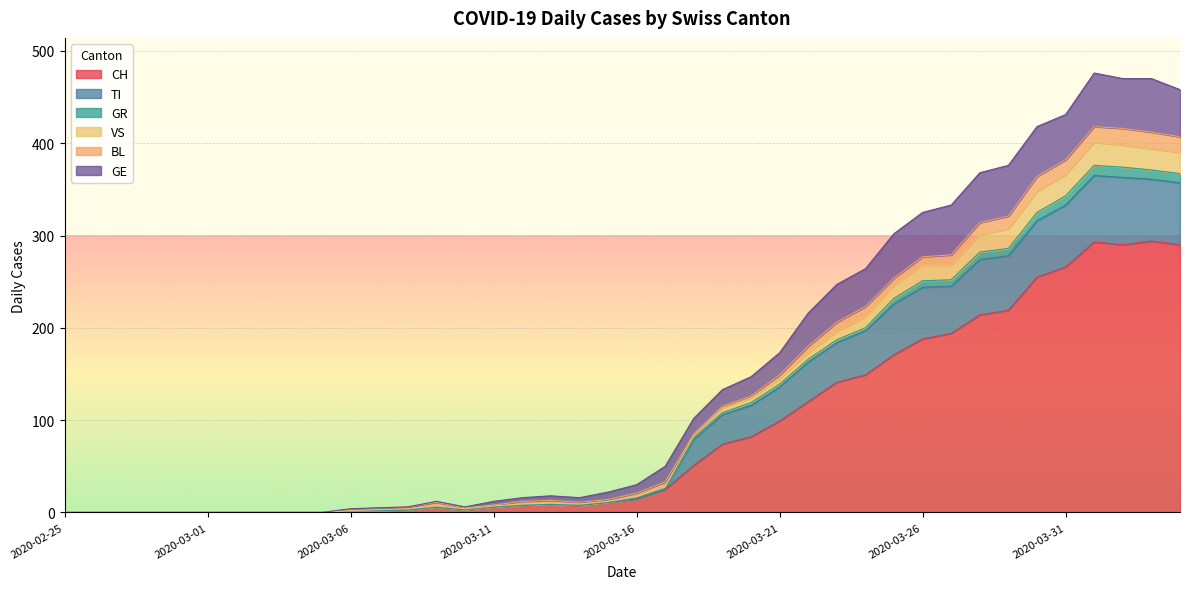

Is the value of TI at 2020-02-25 greater than the value of CH at 2020-04-04?

No